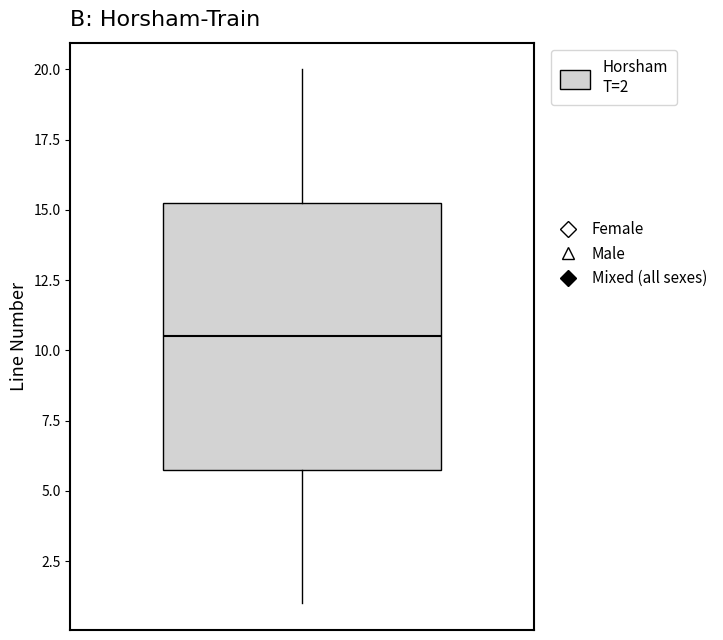

Read this box plot against the y-axis: the position of the median line, the range covered by the box, and the ends of both whiskers. The values are not printed on the chart, so give them approximately, as read against the axis.

median 10.5, box 6.0 to 15.5, whiskers 1.0 to 20.0